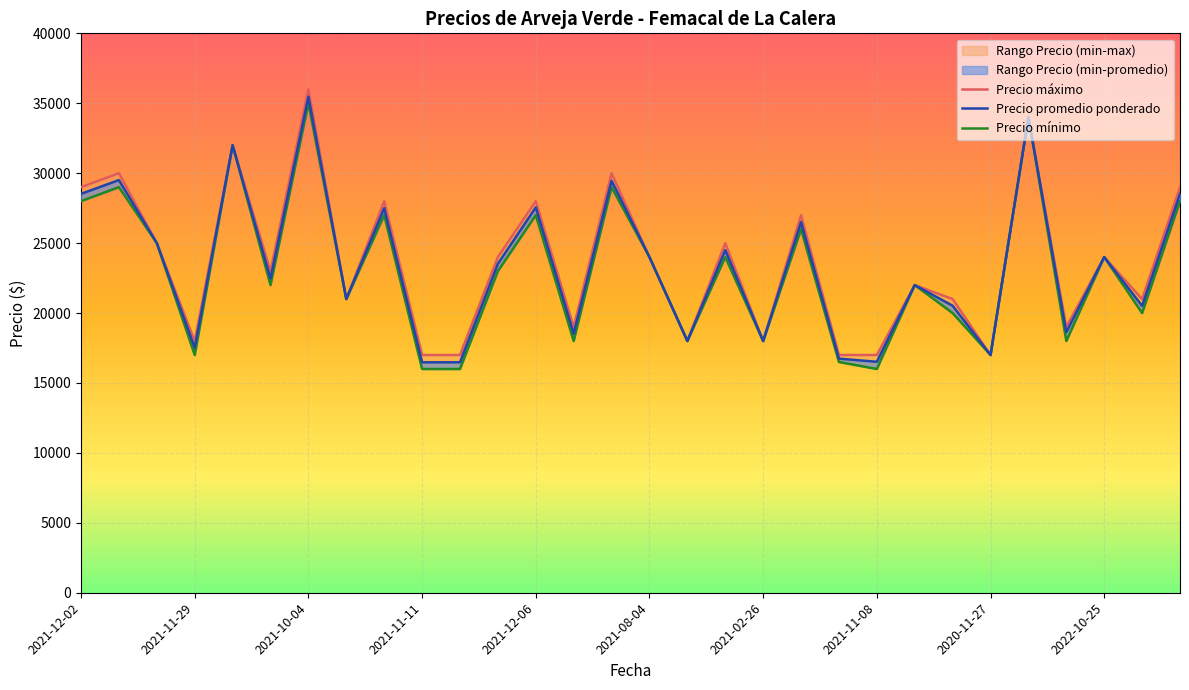

At how many categories does at least one series exceed 27178?

9